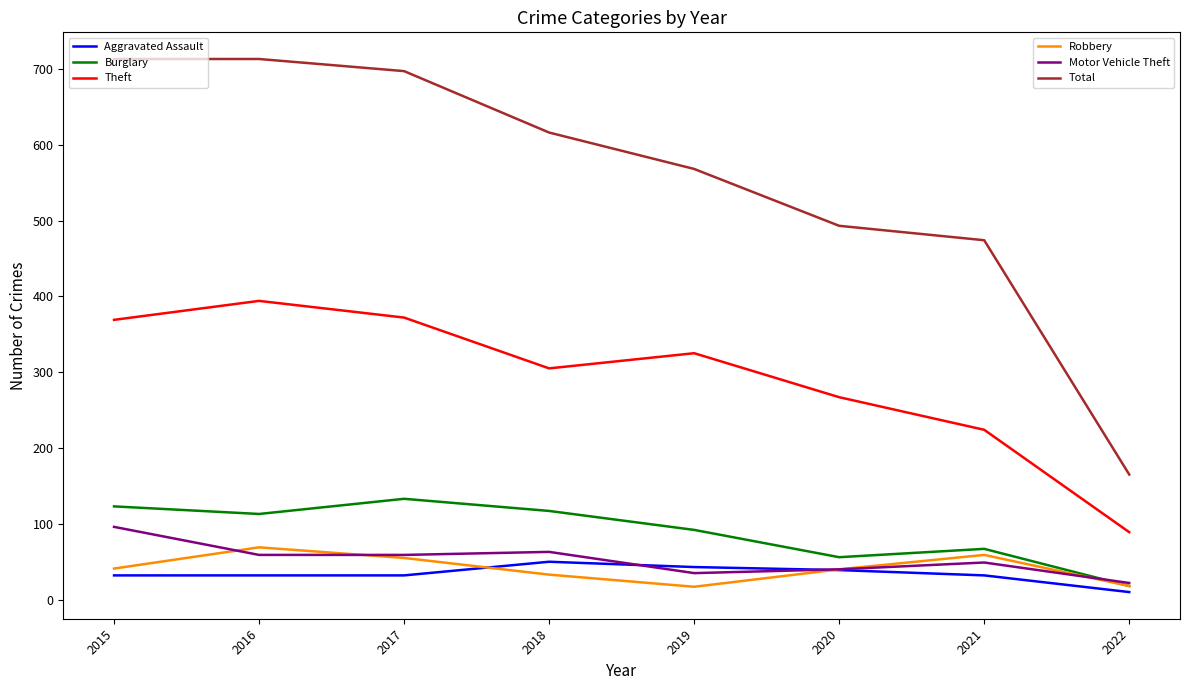

What is the difference between the highest and lowest values at 2016?

681